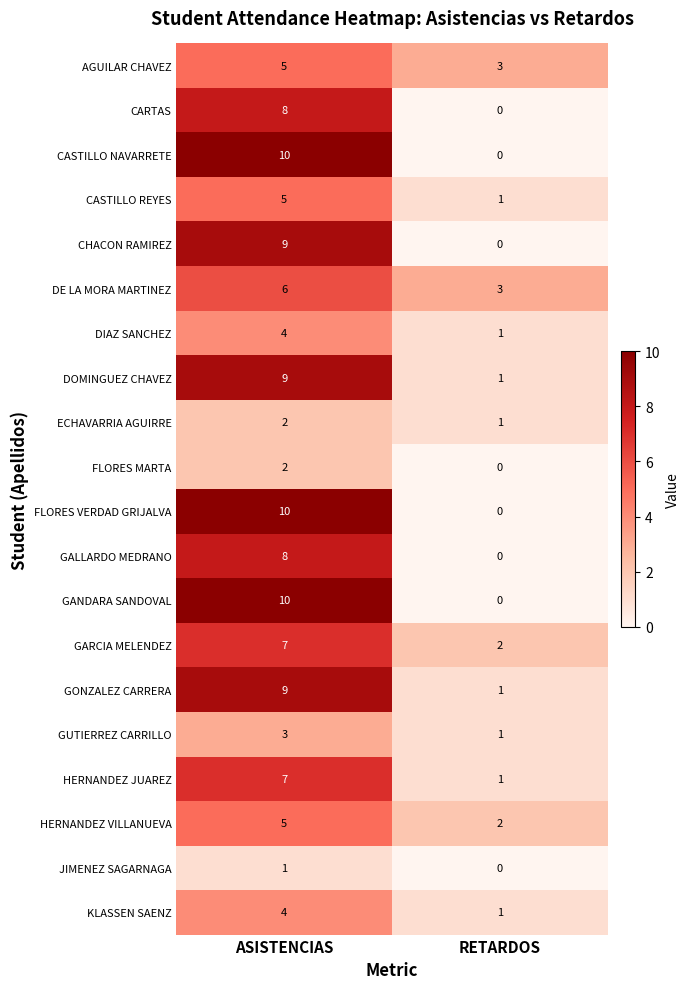

At how many categories does at least one series exceed 0?

2